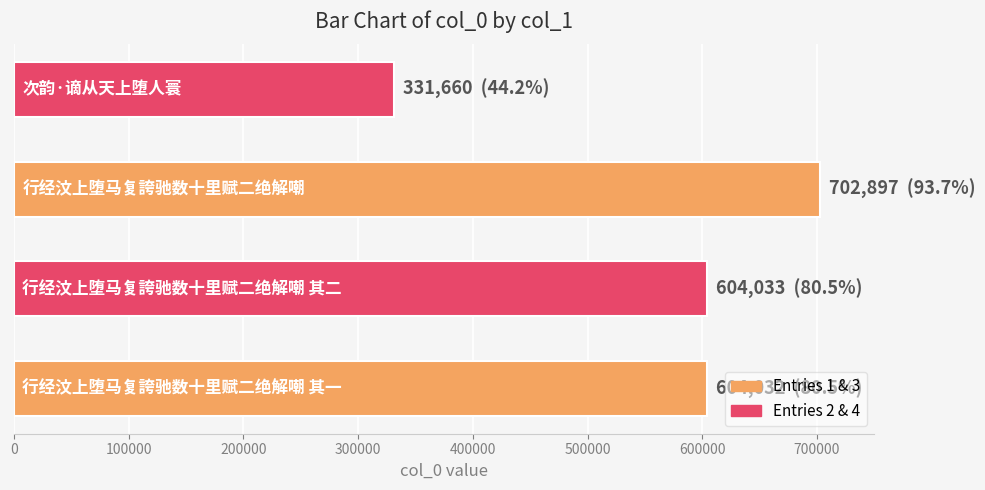

Does the chart contain any negative values?

No